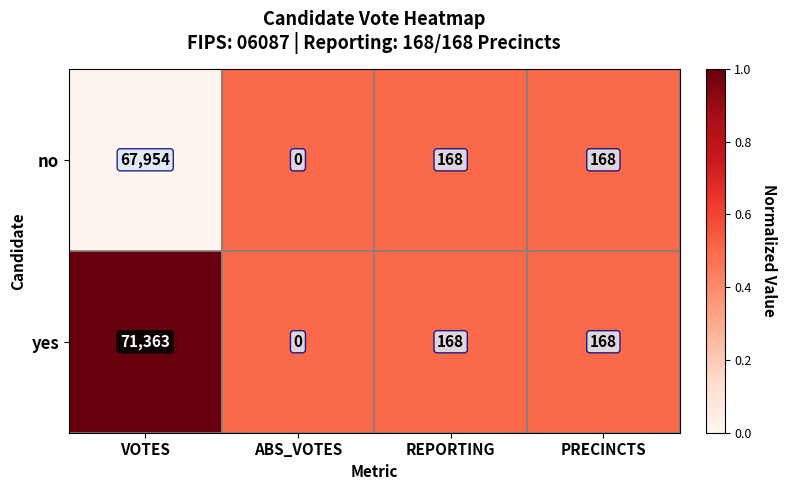

What is the difference between the maximum and second lowest values in the yes series?

71195